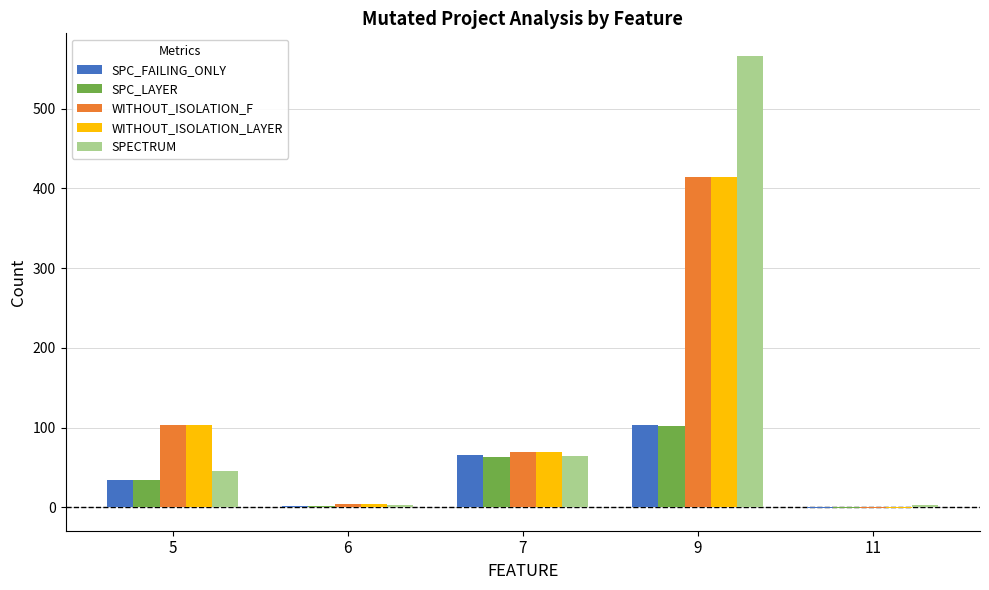

Is it true that WITHOUT_ISOLATION_F equals 104 at 7?

False